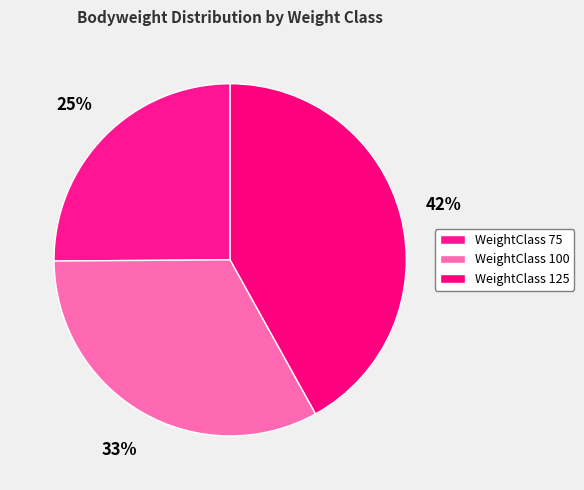

To the nearest percent, what is the average slice percentage?

33%